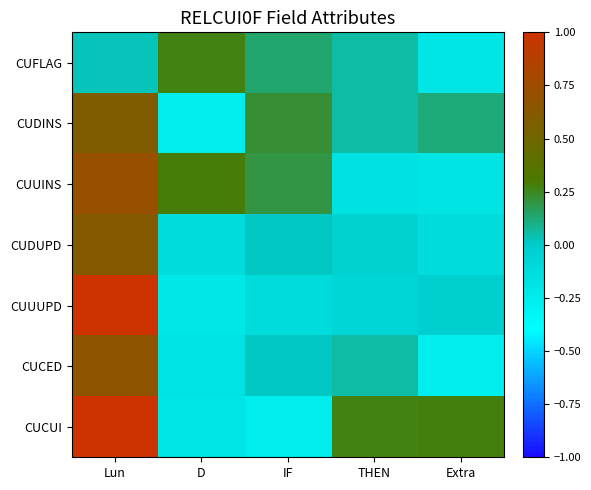

Which has a higher value, Lun or IF?

IF